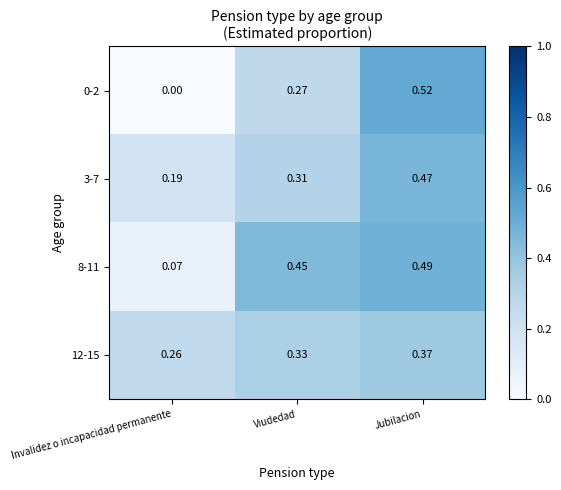

At which label is 12-15 closest to 0?

Invalidez o incapacidad permanente